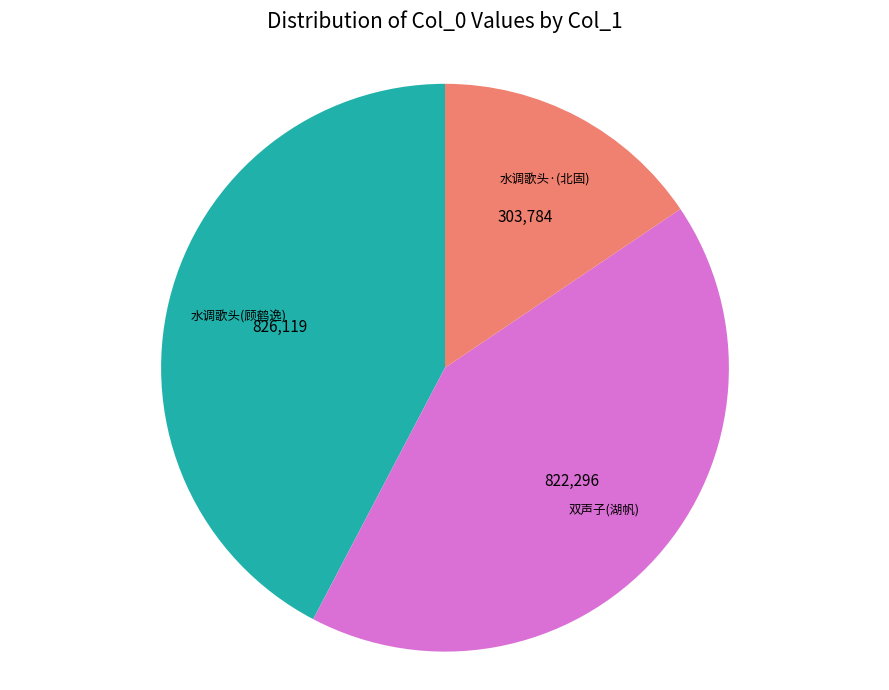

Count the number of slices in the pie.

3